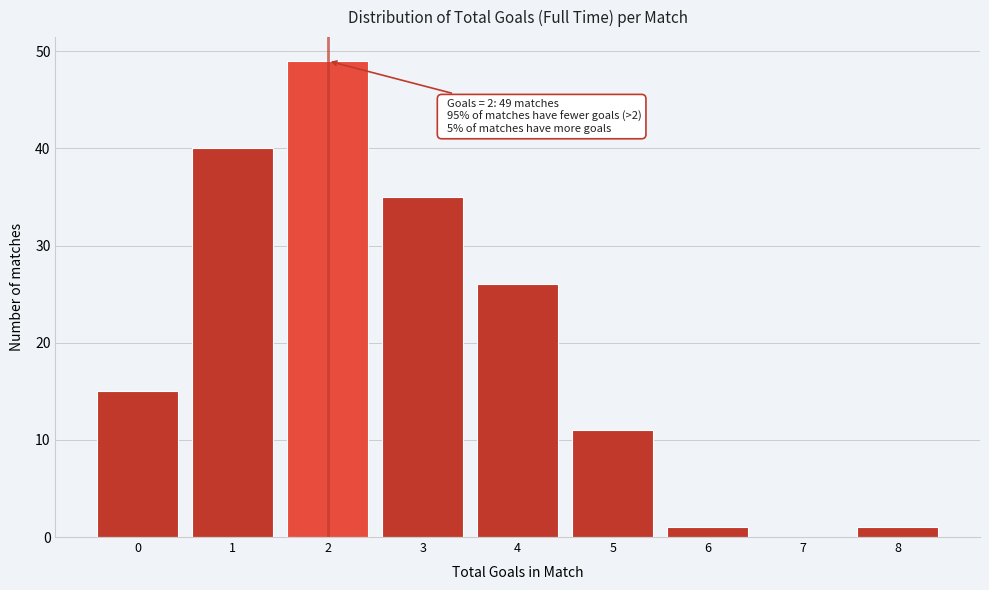

Which range on the x-axis has the tallest bar?

1.5 to 2.5